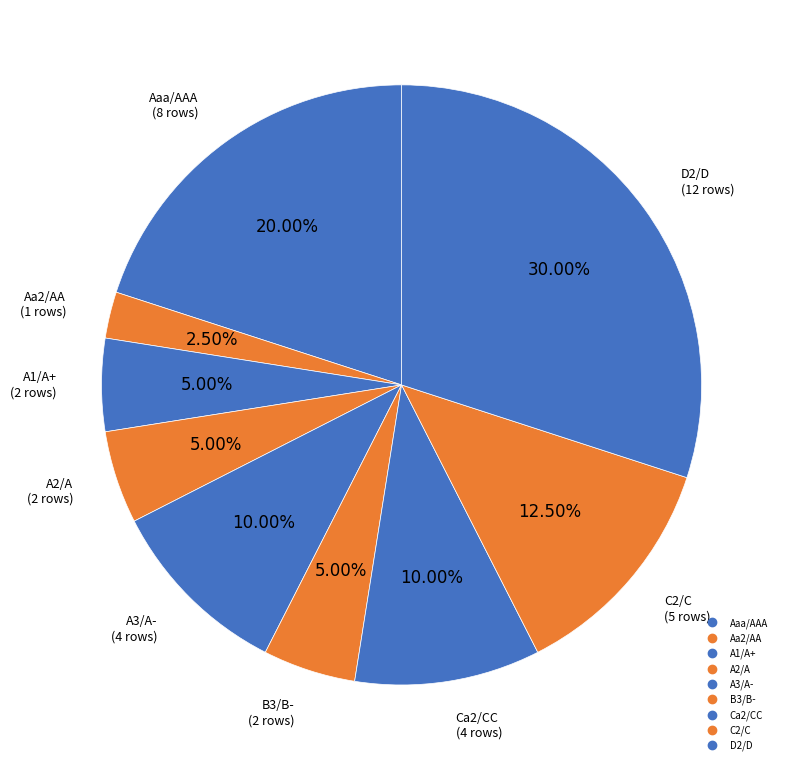

The A2/A slice represents 14% of the pie. True or false?

False